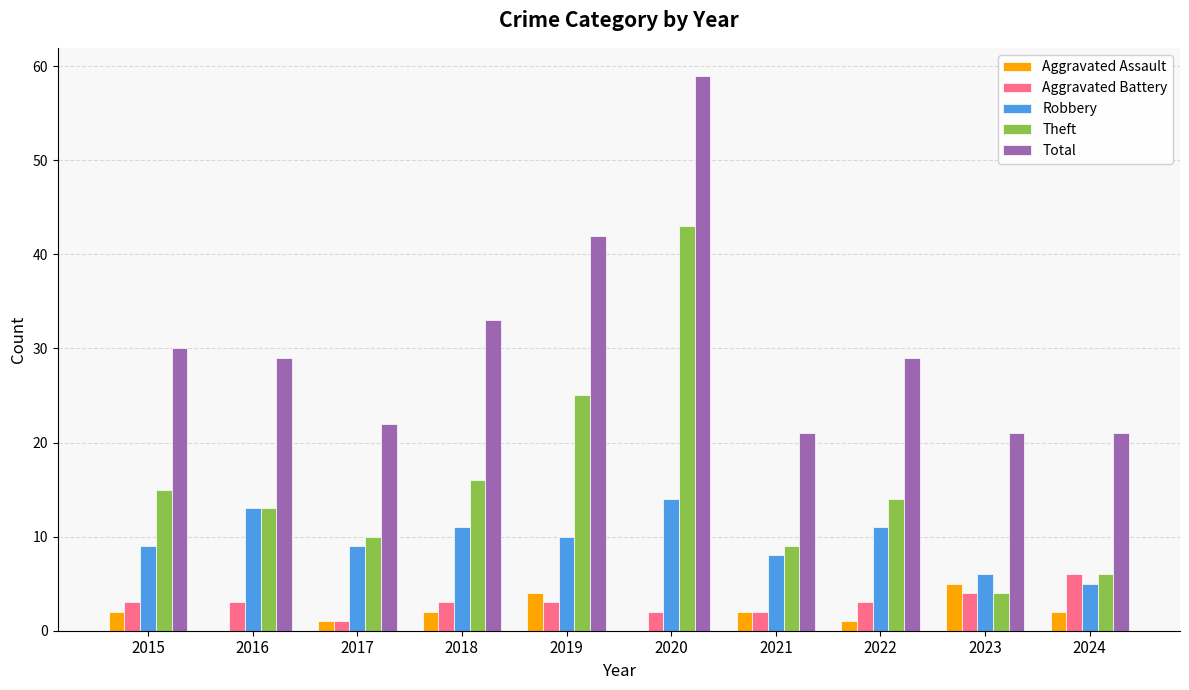

What are all the series names shown in the legend?

Aggravated Assault, Aggravated Battery, Robbery, Theft, Total